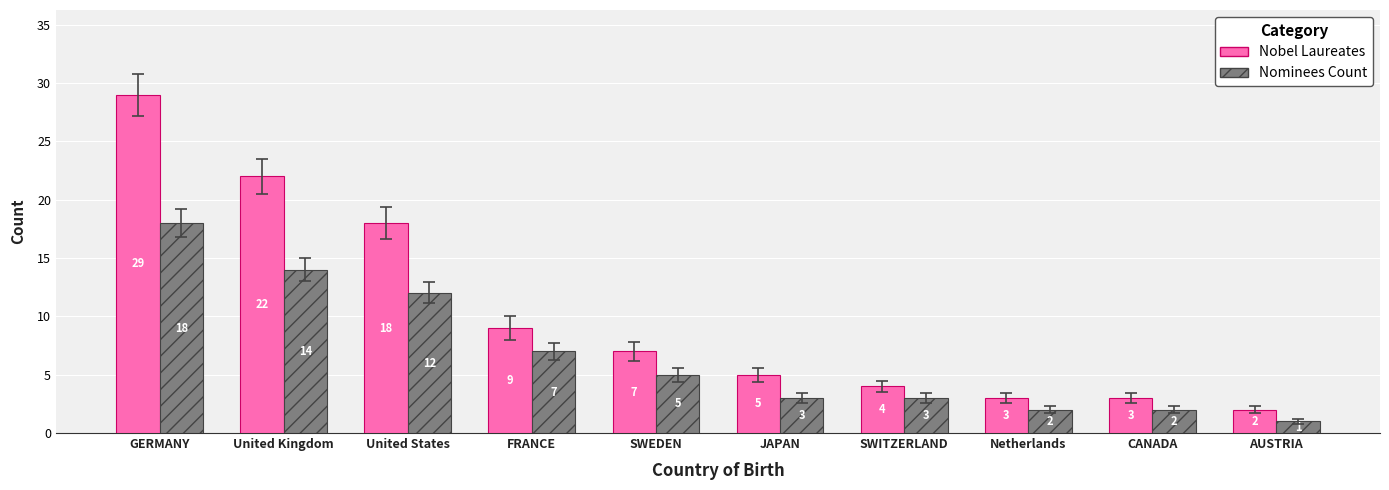

Where is Nobel Laureates nearest to the value 15?

United States